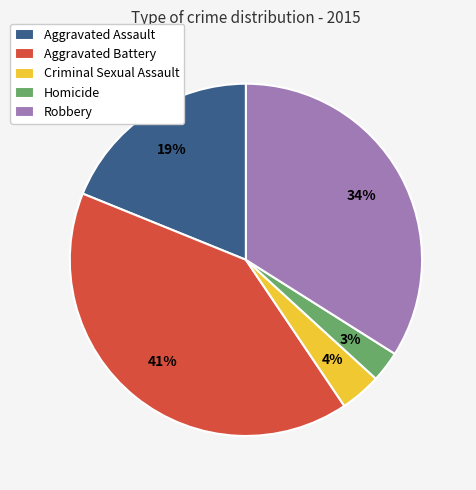

True or false: Robbery accounts for 34% of the total.

True